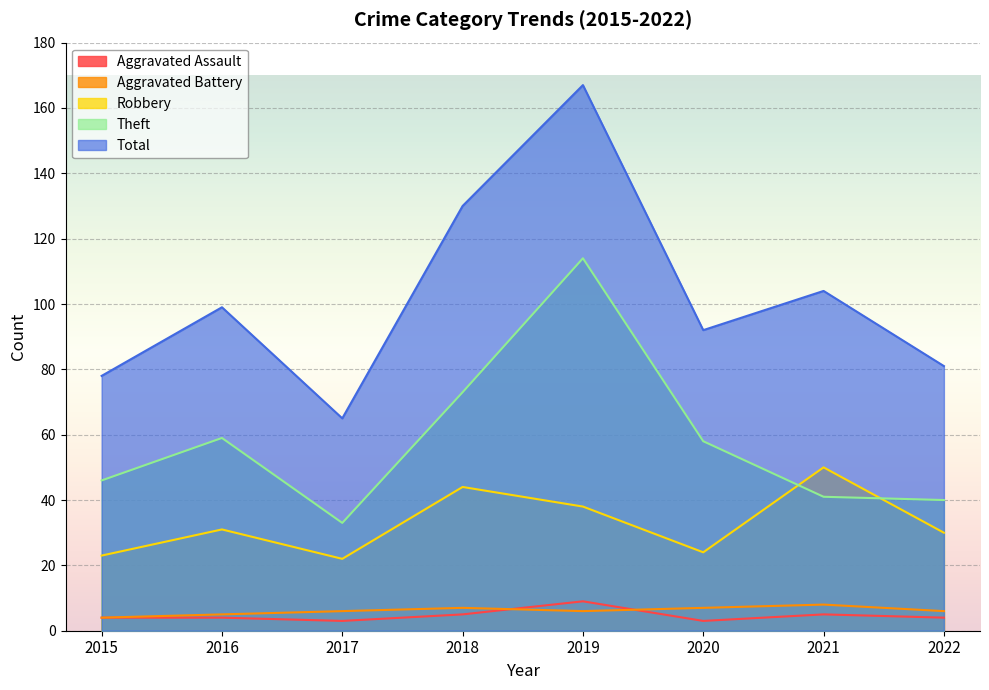

Is the value of Total at 2021 greater than the value of Theft at 2020?

Yes